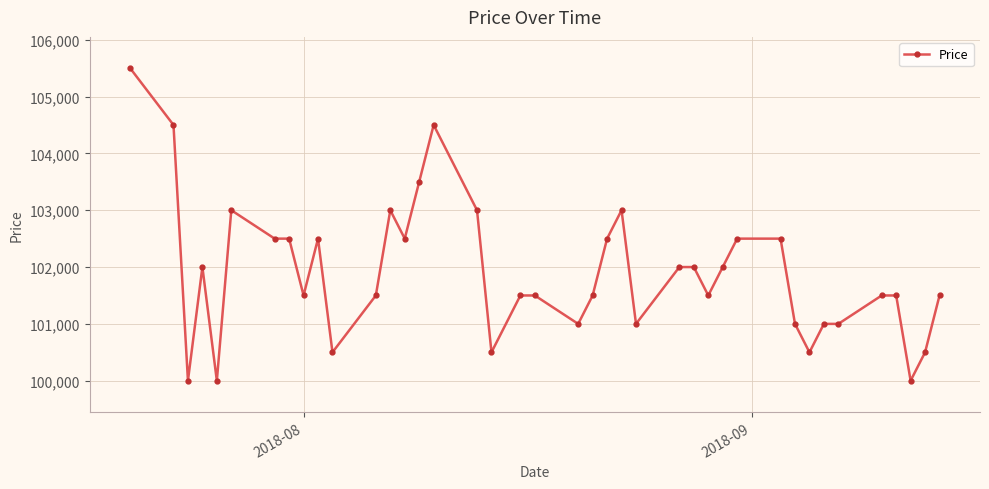

What is the value of the 7th point from the left?

102500